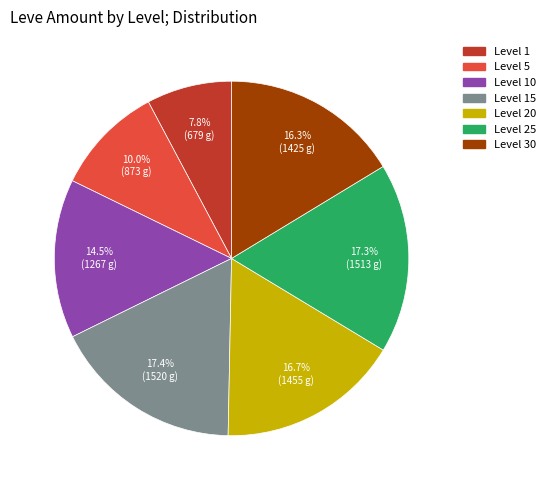

Is there a majority slice in this chart?

No